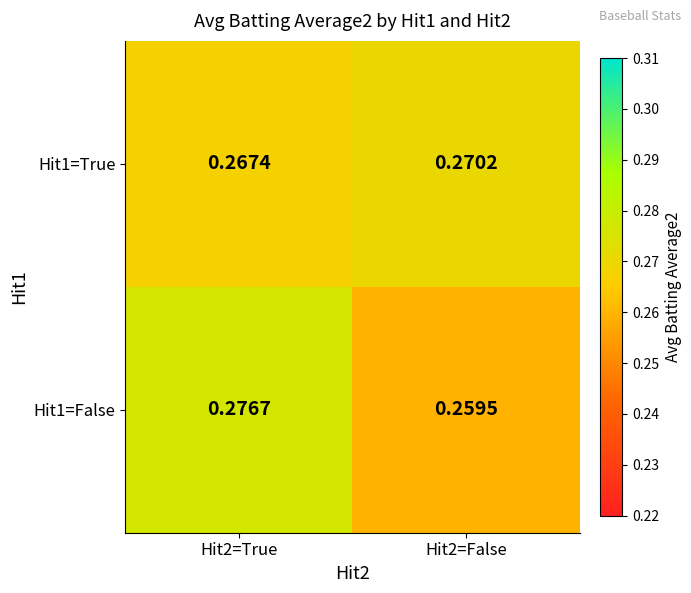

Is the value of Hit1=True at Hit2=False greater than the value of Hit1=False at Hit2=False?

Yes